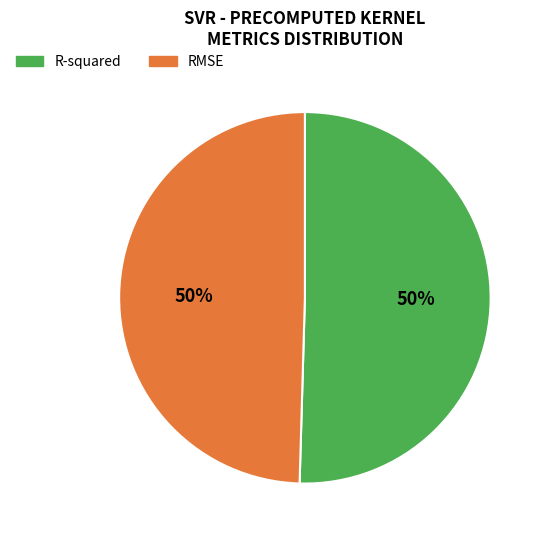

To the nearest percent, what percentage of the pie is RMSE?

50%